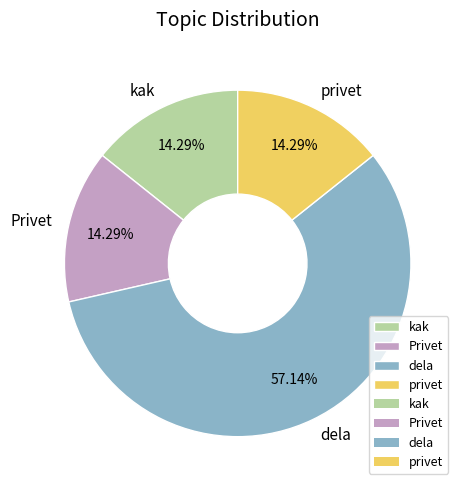

Which slice represents more than half of the pie?

dela